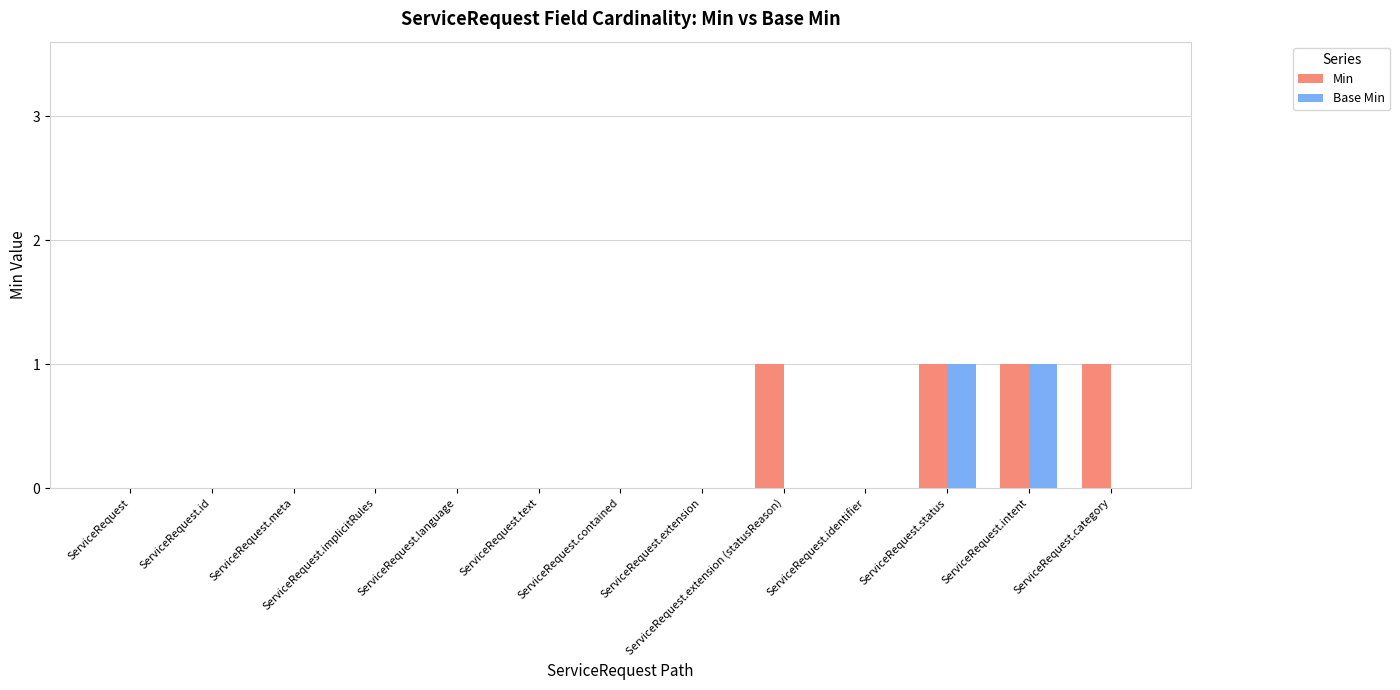

Between ServiceRequest.intent and ServiceRequest.category, which series saw the biggest shift?

Base Min